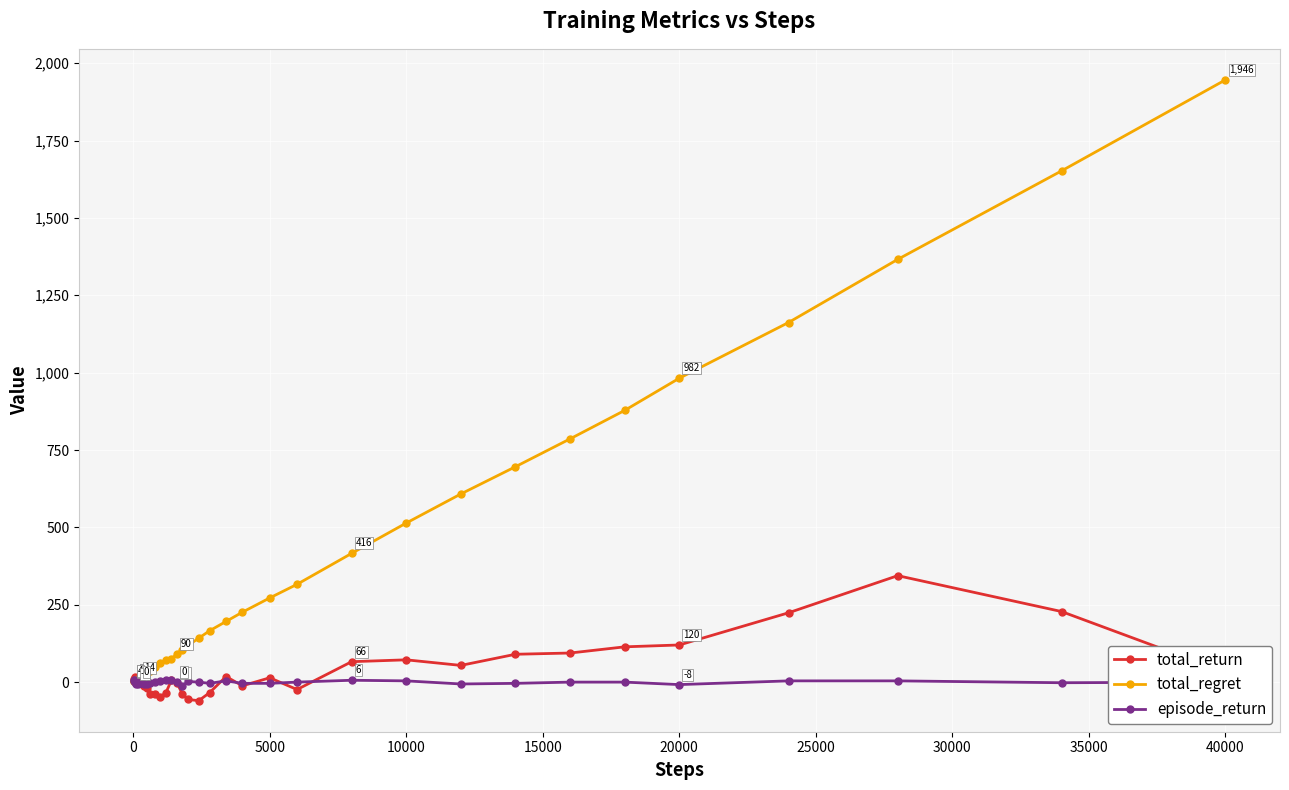

What is the difference between the maximum and minimum values in the total_regret series?

1944